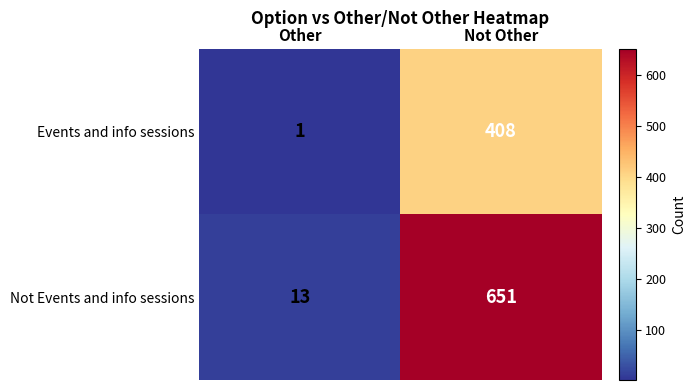

Which series changed the most between Other and Not Other?

Not Events and info sessions